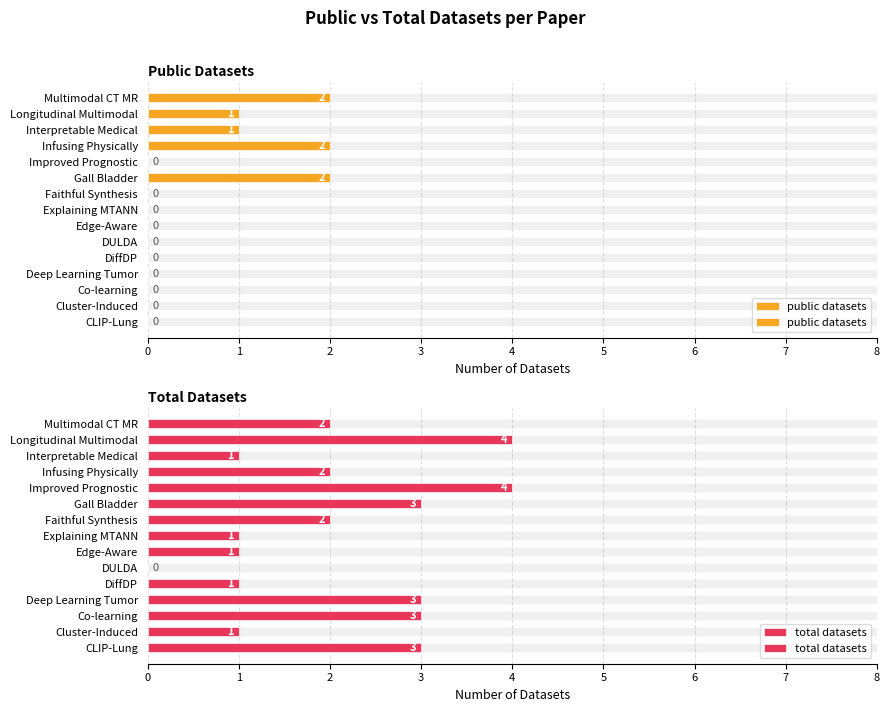

The value of total datasets at Explaining MTANN is 0. True or false?

False